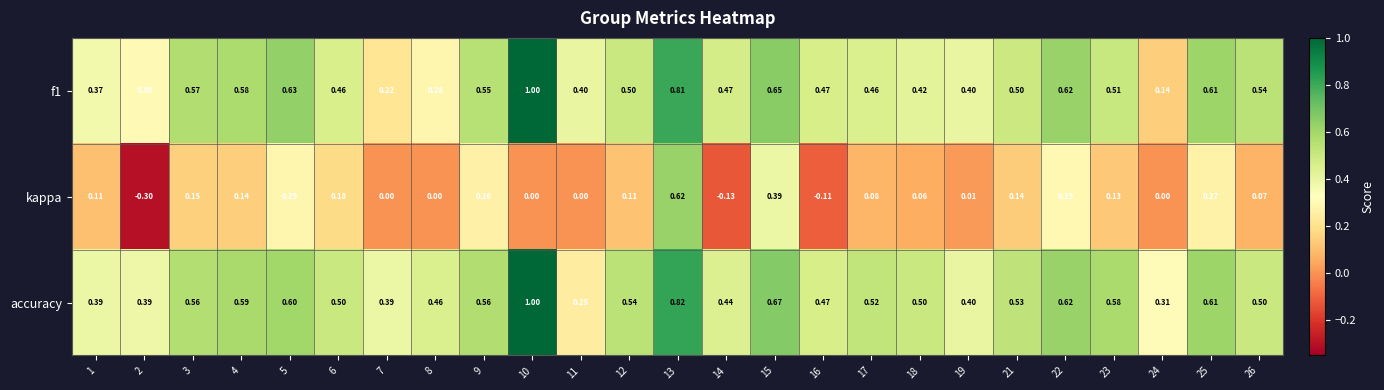

Is the value of f1 at 21 greater than the value of kappa at 18?

Yes